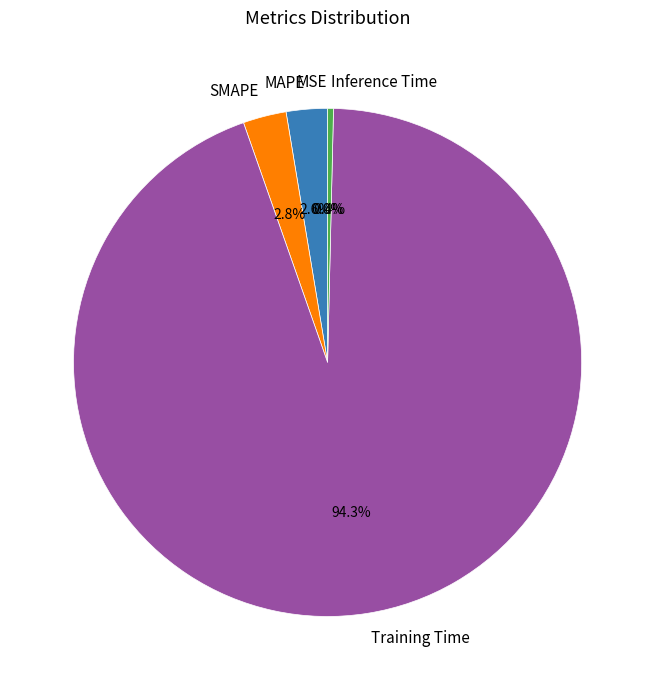

Which slice is the largest?

Training Time